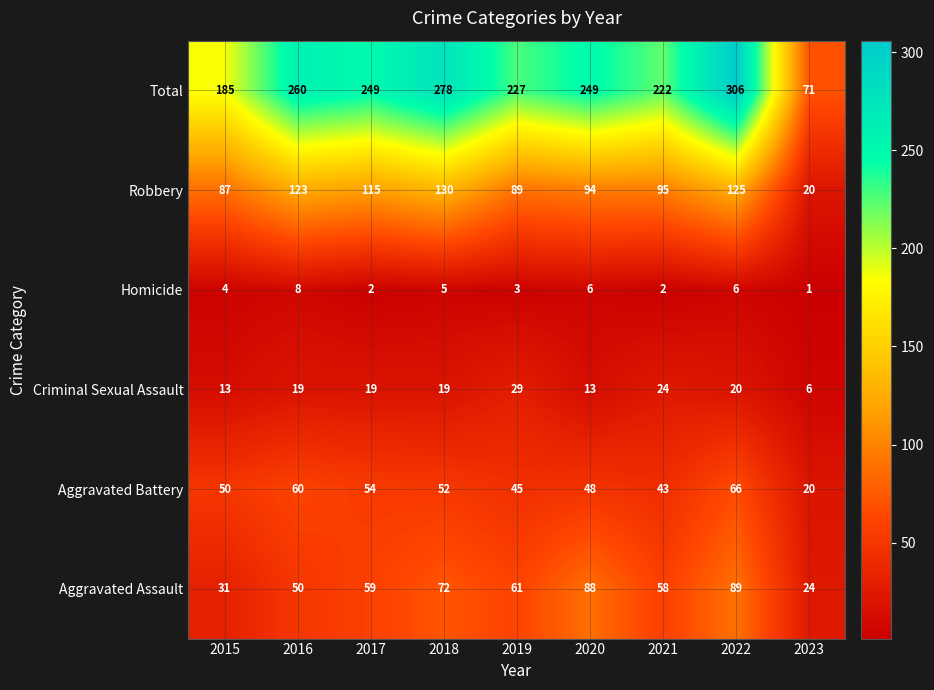

The value of Aggravated Battery at 2015 is 21. True or false?

False